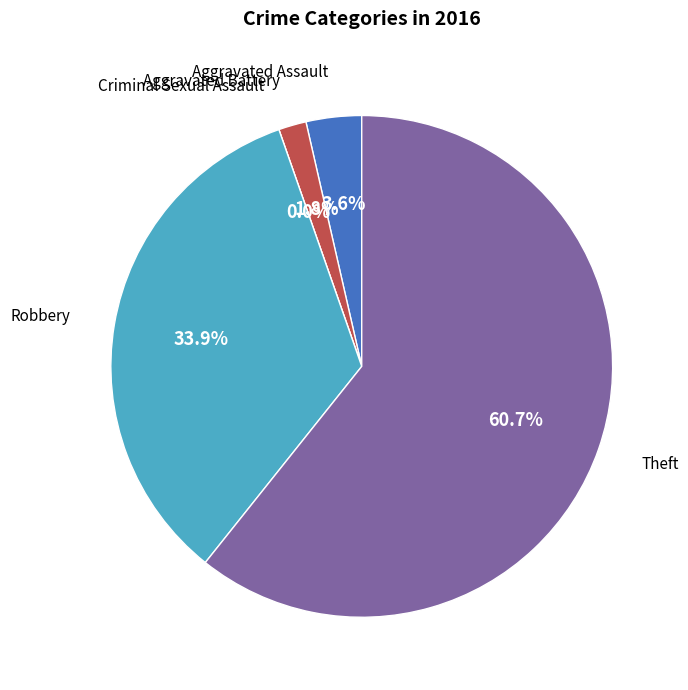

To the nearest percent, what is the combined percentage of Aggravated Battery and Criminal Sexual Assault?

2%